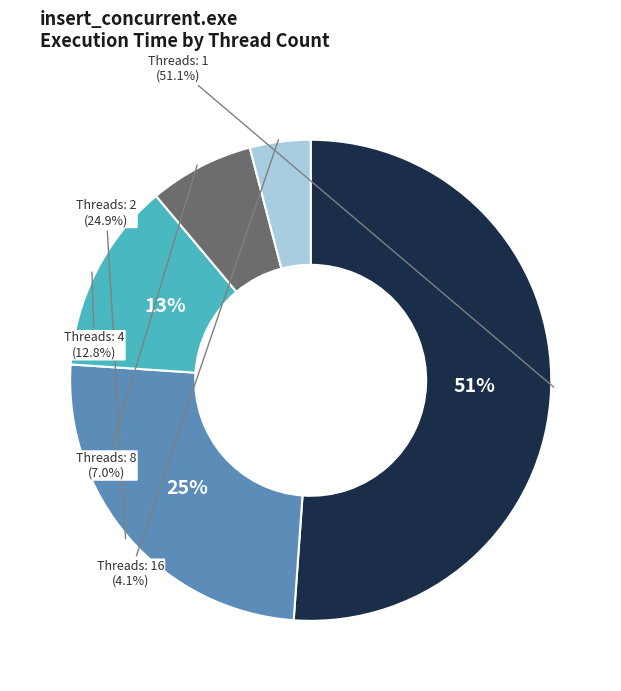

To the nearest percent, what is the difference between the largest and smallest slice percentages?

47%